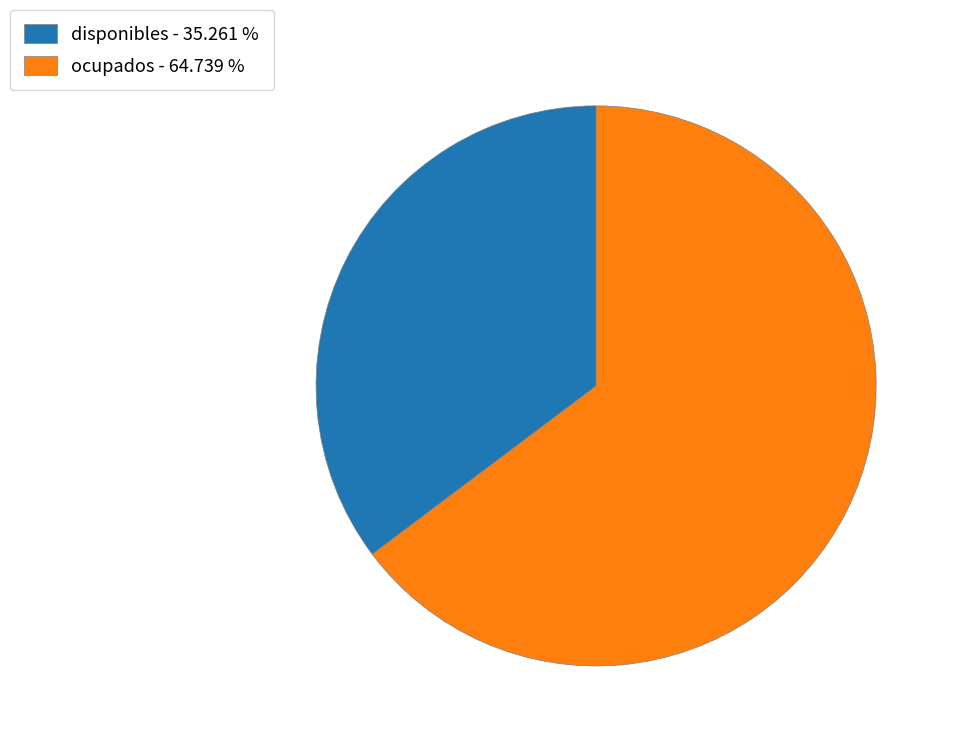

Which slice represents more than half of the pie?

ocupados